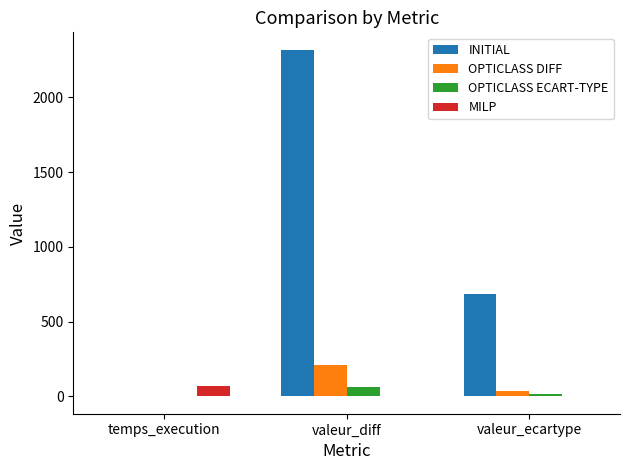

Reading left to right, list all the values displayed in this chart.

INITIAL: -1.0	2320.0	684.2
OPTICLASS DIFF: 0.2	210.0	36.2
OPTICLASS ECART-TYPE: 0.2	60.0	12.6
MILP: 68.9	-1.0	-1.0